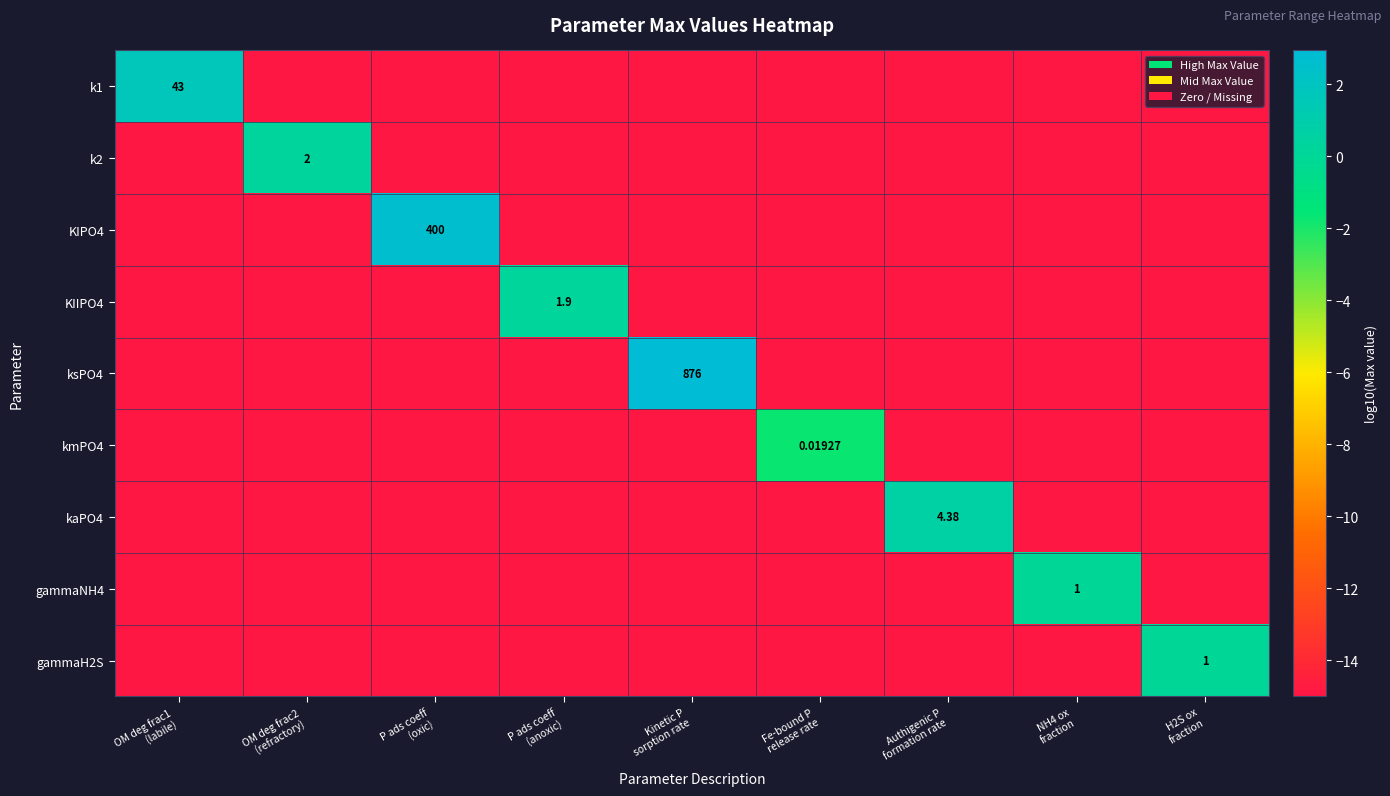

The k1 series shows -24.3 at NH4 ox fraction. True or false?

False